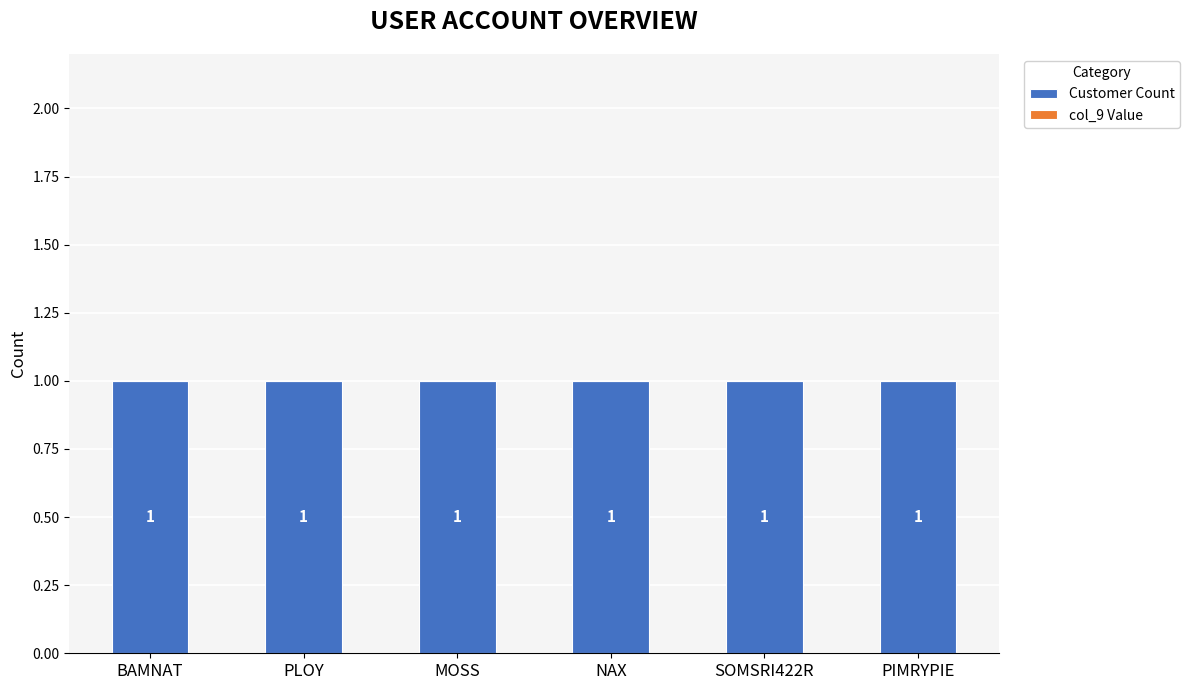

What is the minimum value for Customer Count?

1